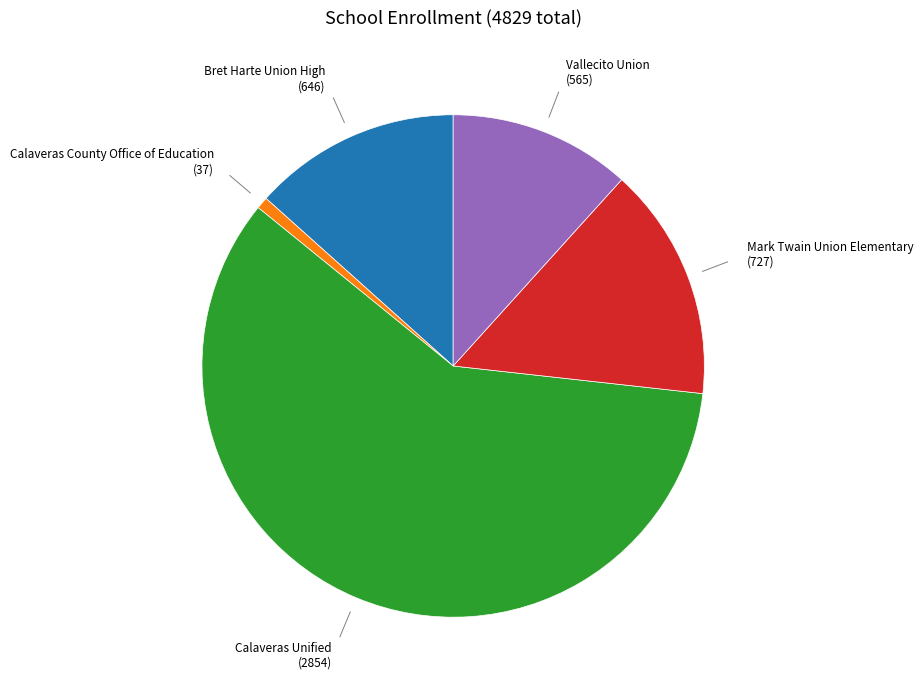

How many slices are in this pie chart?

5